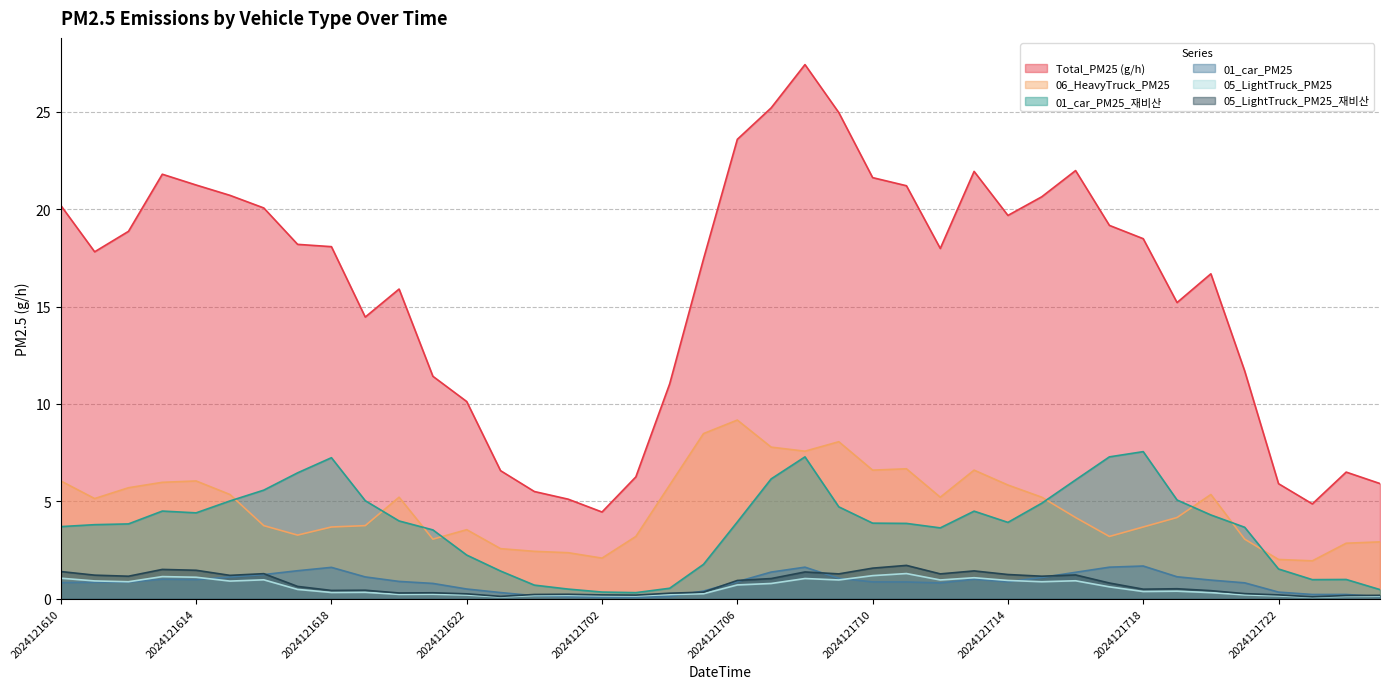

What is the spread (max minus min) of values at 2024121713?

20.9